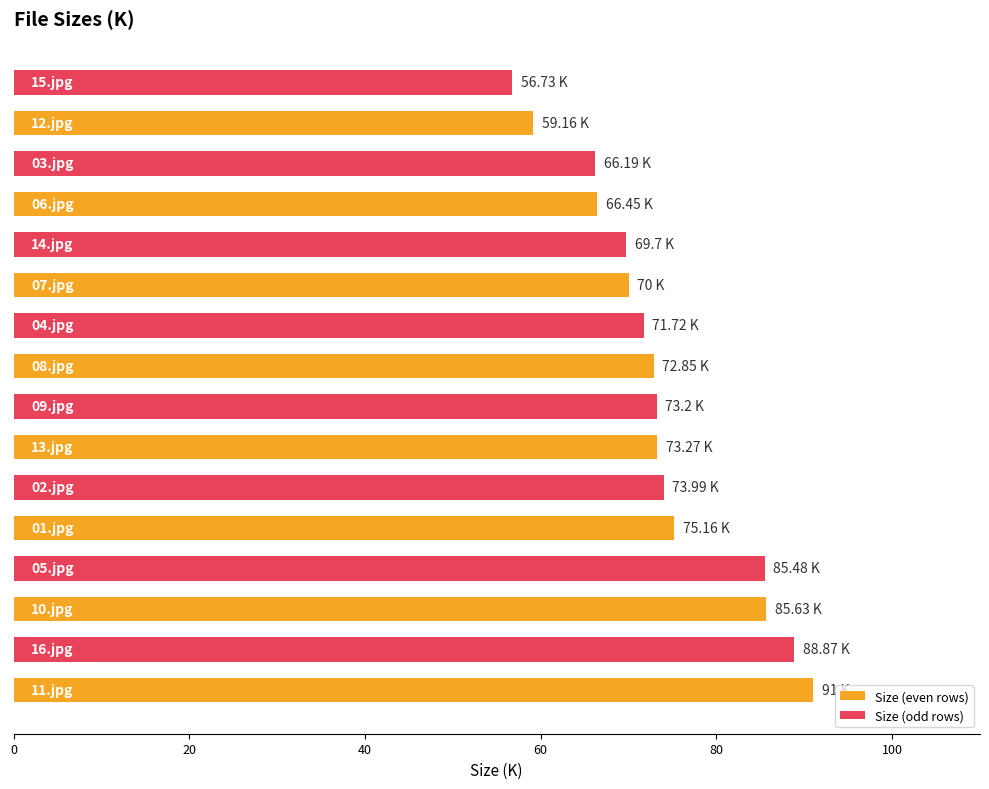

What is the sum of all values?

1179.4